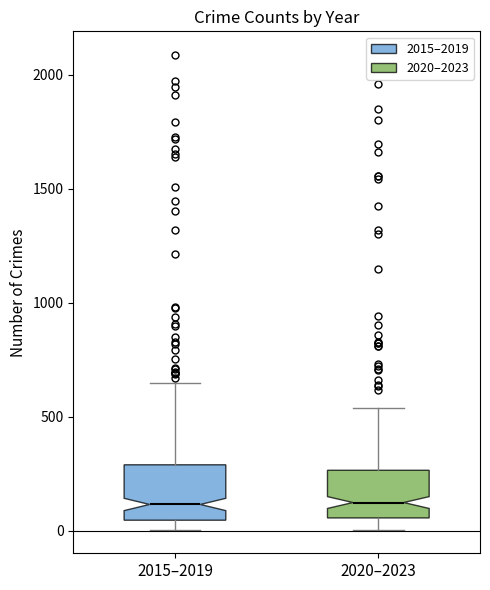

Reading left to right, read every box against the y-axis: the position of its median line, the range the box covers, and the ends of its whiskers. The values are not printed on the chart, so give them approximately, as read against the axis.

2015–2019: median 100, box 50 to 300, whiskers 0 to 650
2020–2023: median 100, box 50 to 250, whiskers 0 to 550